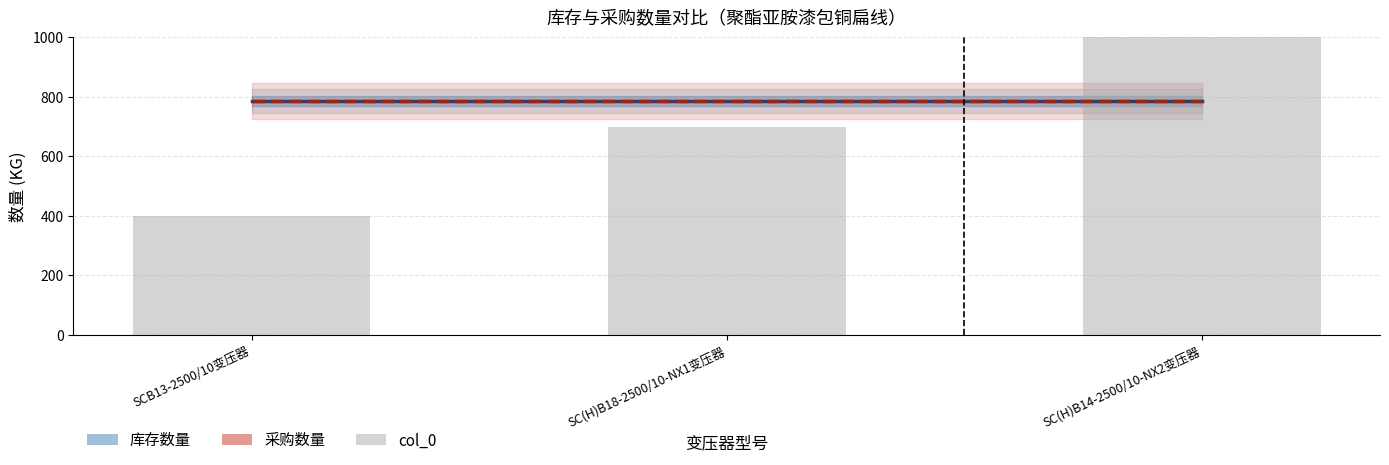

At which label is the value closest to 700?

SC(H)B18-2500/10-NX1变压器